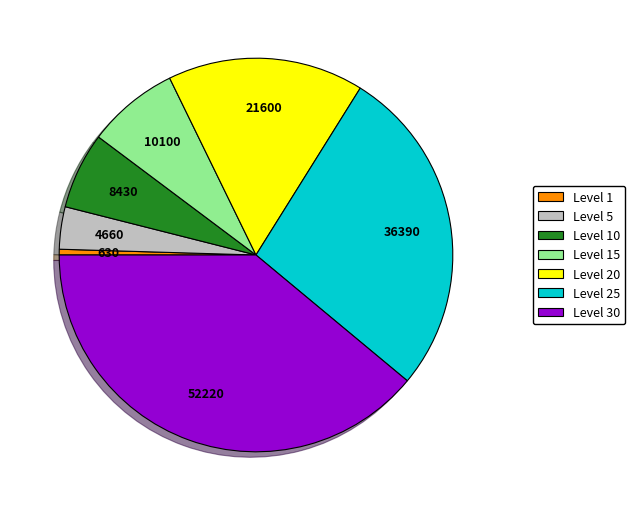

How many segments does this pie chart have?

7